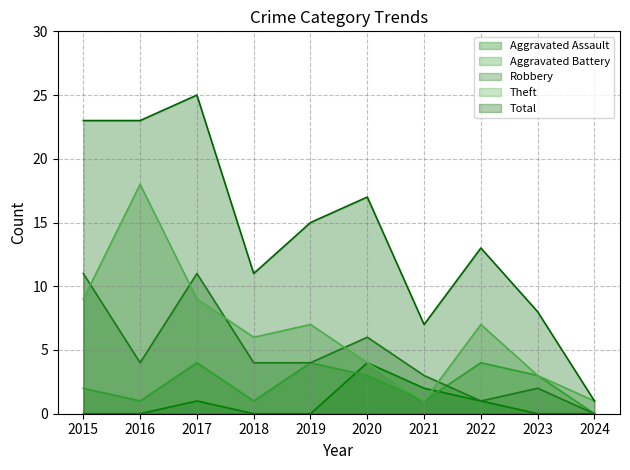

How many positive values does the Aggravated Assault series have?

4